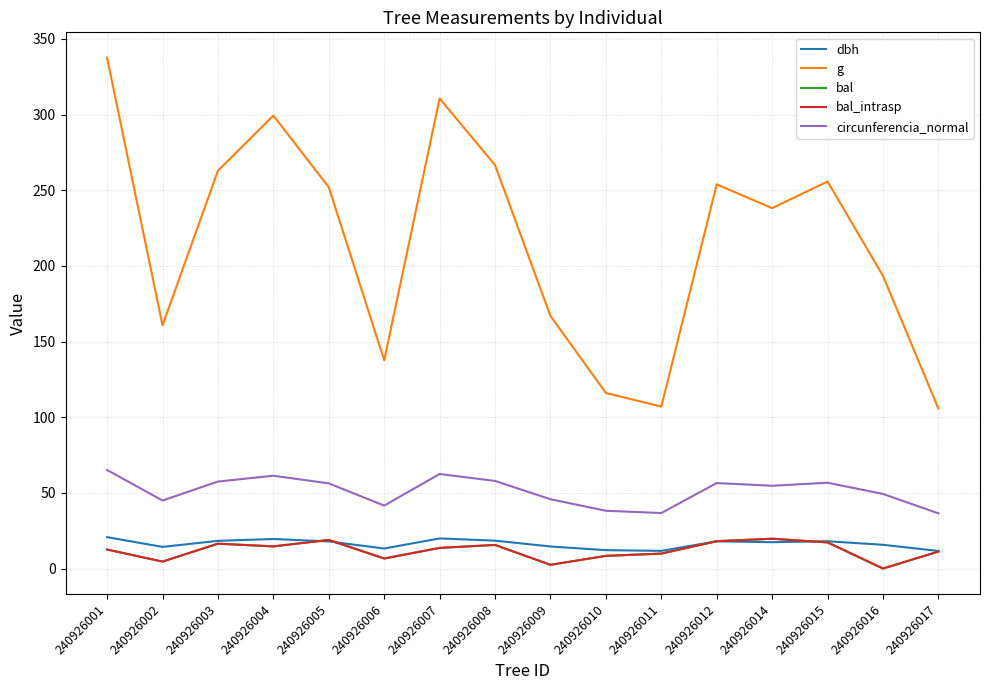

Does the chart have visible grid lines?

Yes